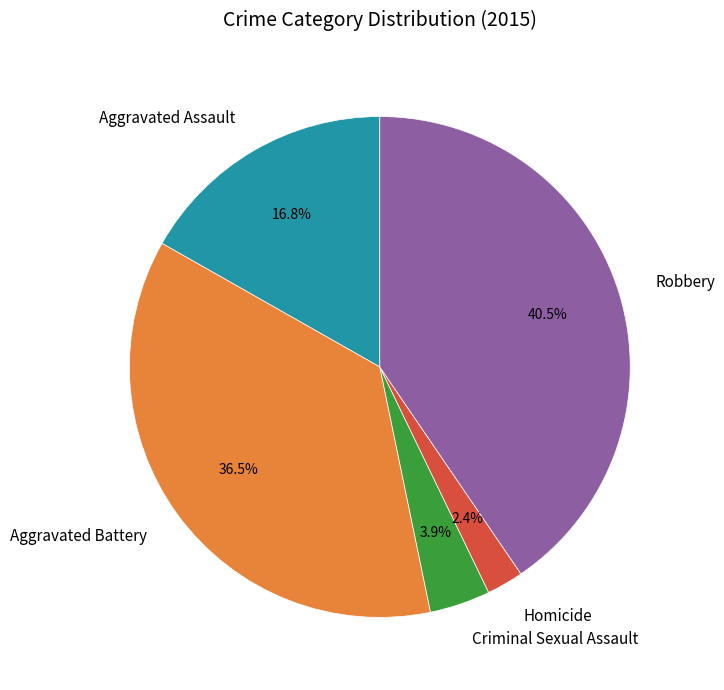

What is the ratio of the value at Aggravated Battery to the value at Aggravated Assault?

2.2